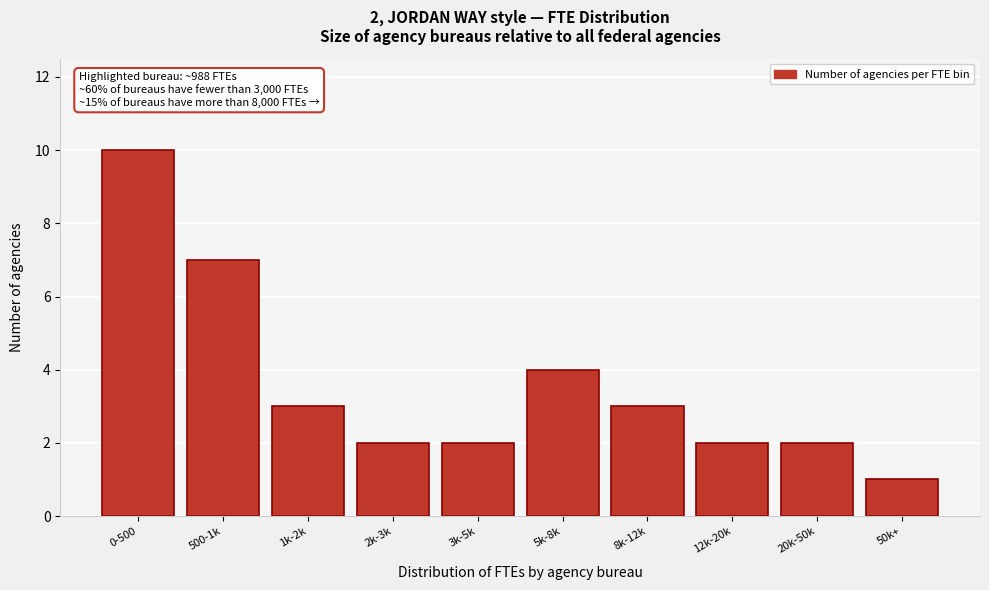

Reading right to left, extract all data points from this chart.

50k+=1	20k-50k=2	12k-20k=2	8k-12k=3	5k-8k=4	3k-5k=2	2k-3k=2	1k-2k=3	500-1k=7	0-500=10